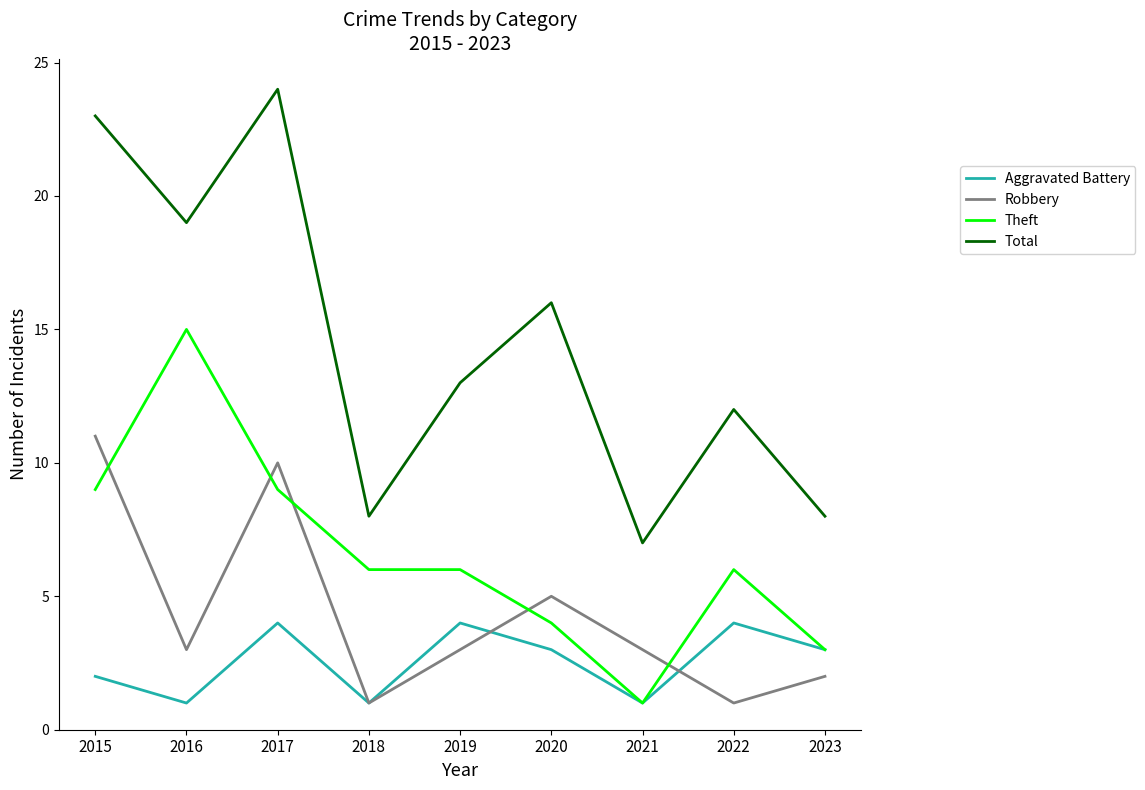

Reading left to right, list all the values displayed in this chart.

Aggravated Battery: 2015=2	2016=1	2017=4	2018=1	2019=4	2020=3	2021=1	2022=4	2023=3
Robbery: 2015=11	2016=3	2017=10	2018=1	2019=3	2020=5	2021=3	2022=1	2023=2
Theft: 2015=9	2016=15	2017=9	2018=6	2019=6	2020=4	2021=1	2022=6	2023=3
Total: 2015=23	2016=19	2017=24	2018=8	2019=13	2020=16	2021=7	2022=12	2023=8